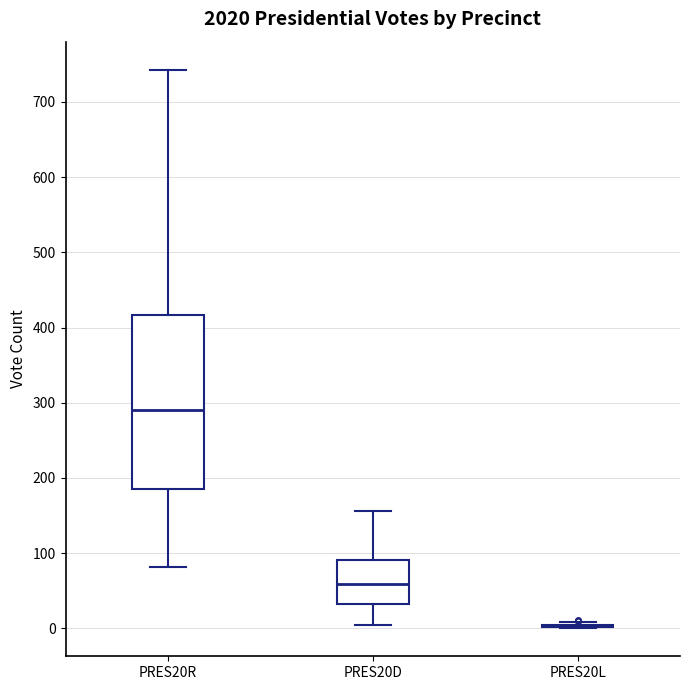

Which box is the tallest, from its lower edge to its upper edge?

PRES20R